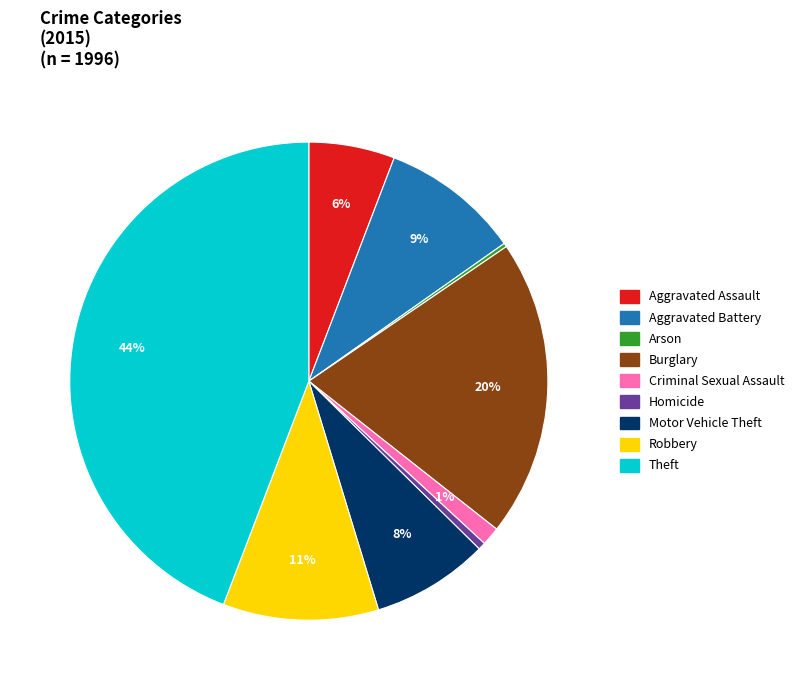

To the nearest percent, what portion does Burglary represent?

20%